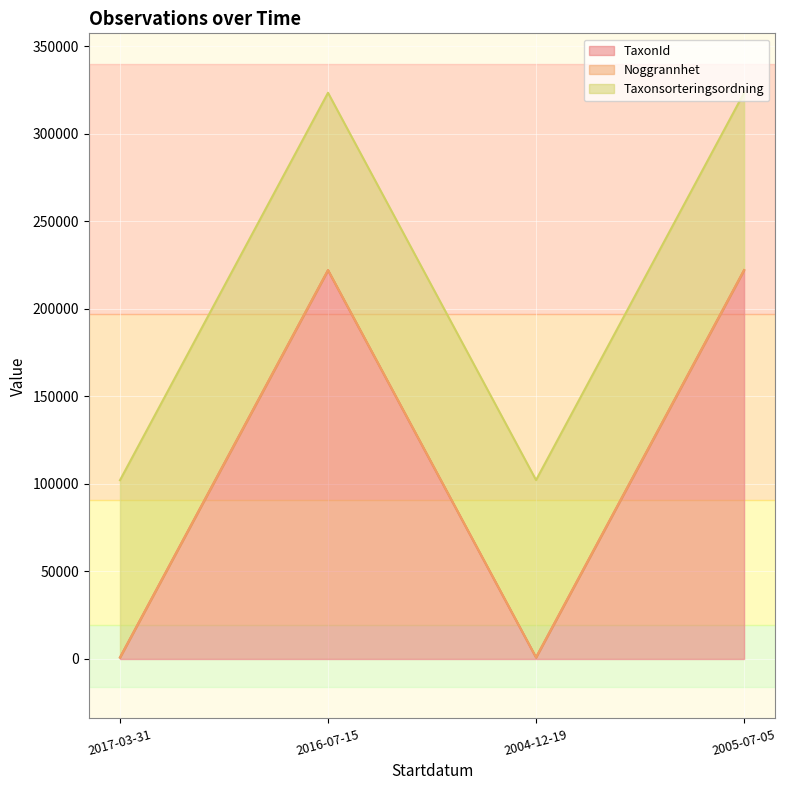

Count the number of categories in the chart.

4